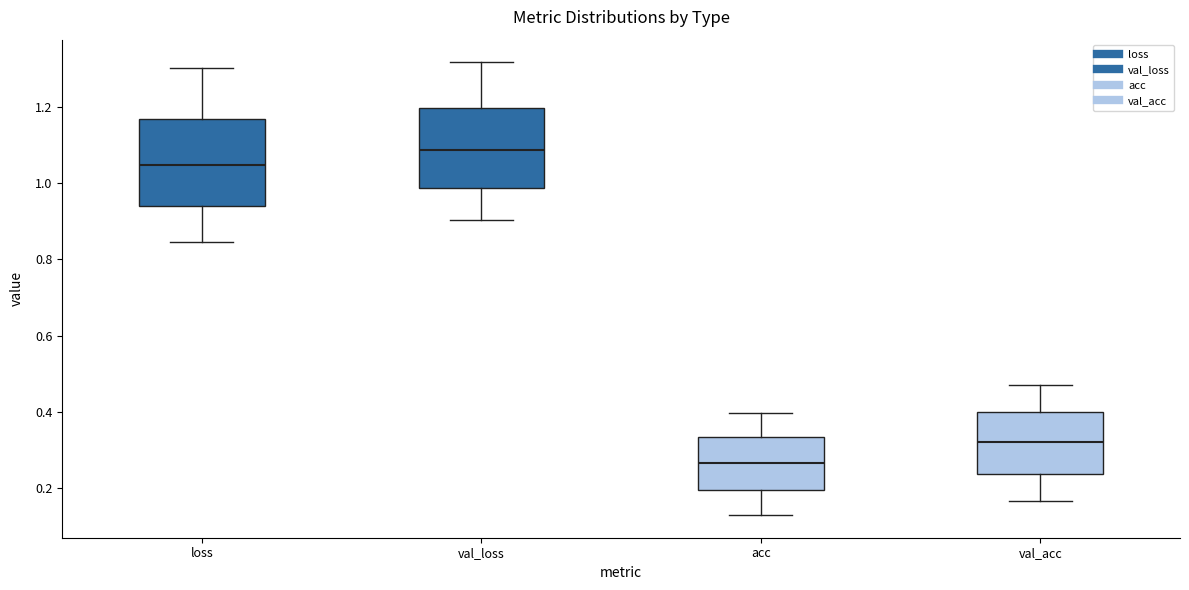

Which box's median line is the lowest?

acc